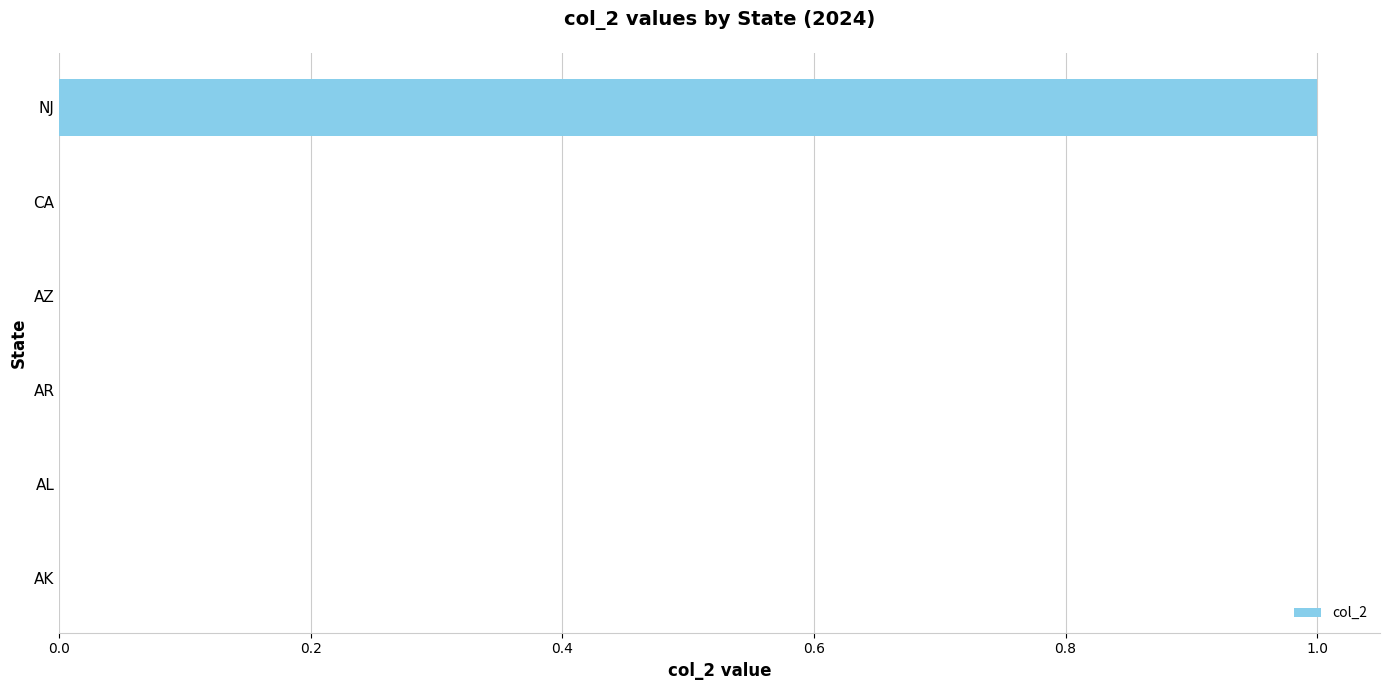

The value at NJ is 1. True or false?

True